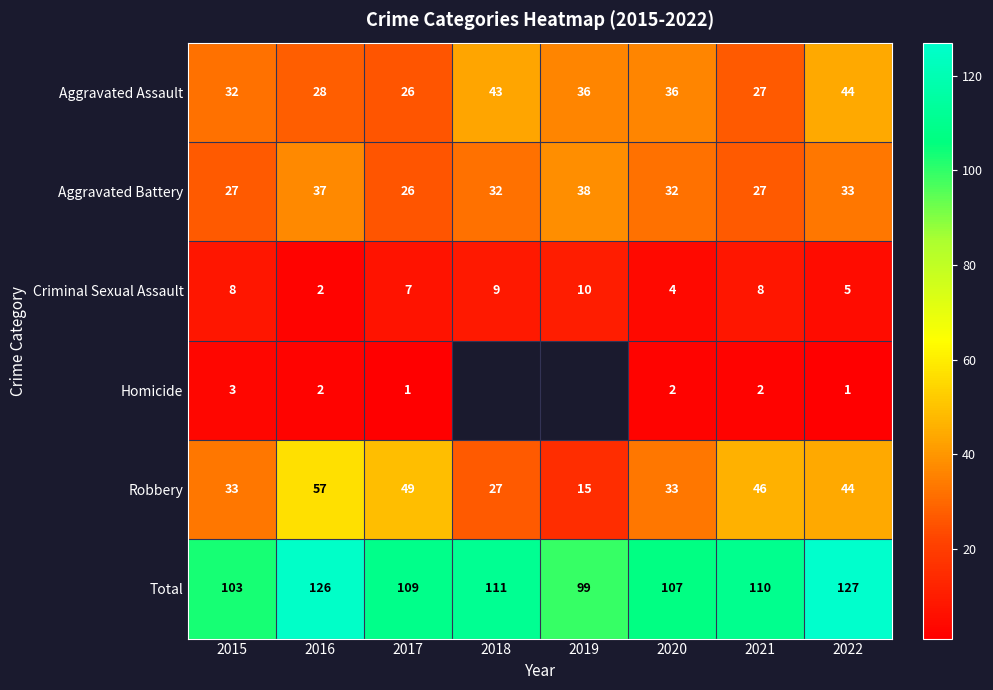

What is the difference between the maximum and second lowest values in the Aggravated Assault series?

17